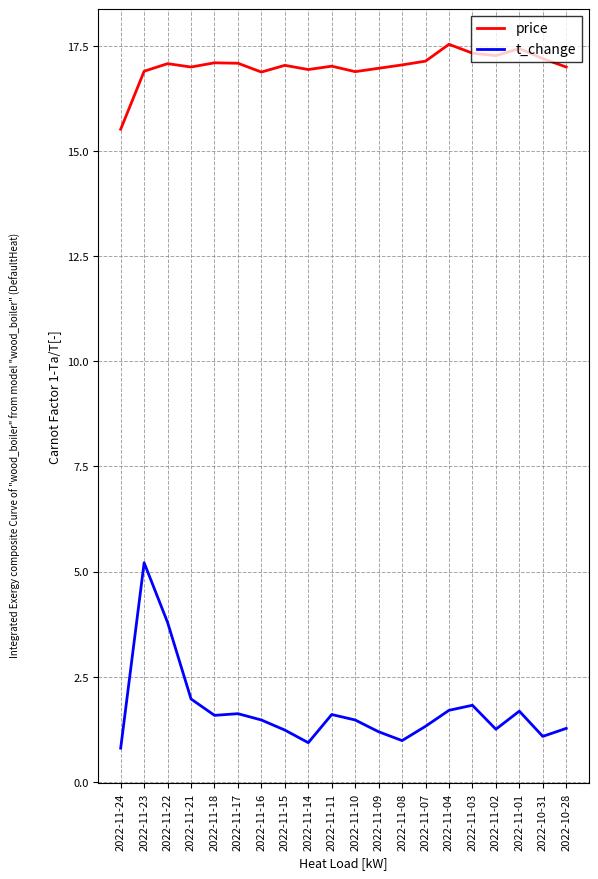

Where does the t_change series first go above 1?

2022-11-23